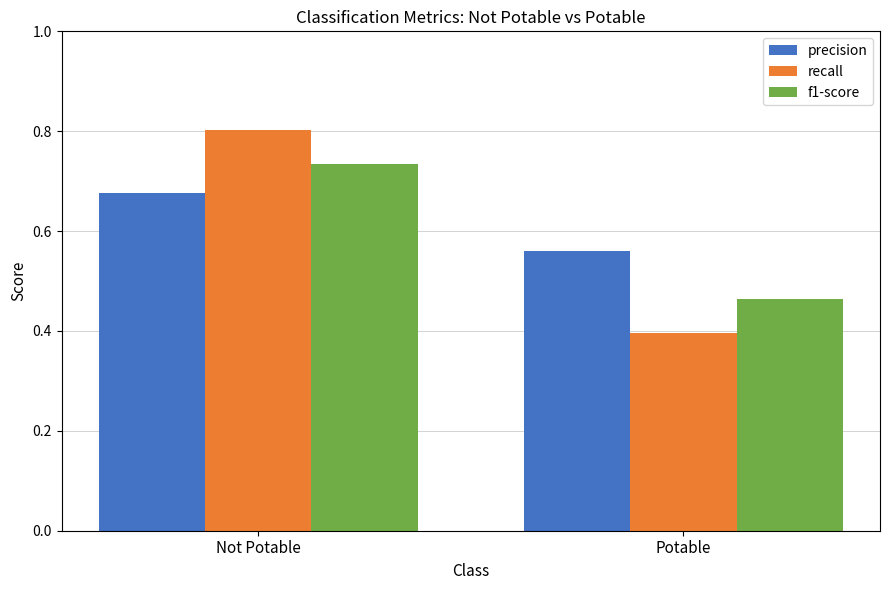

How many groups of bars are there?

2